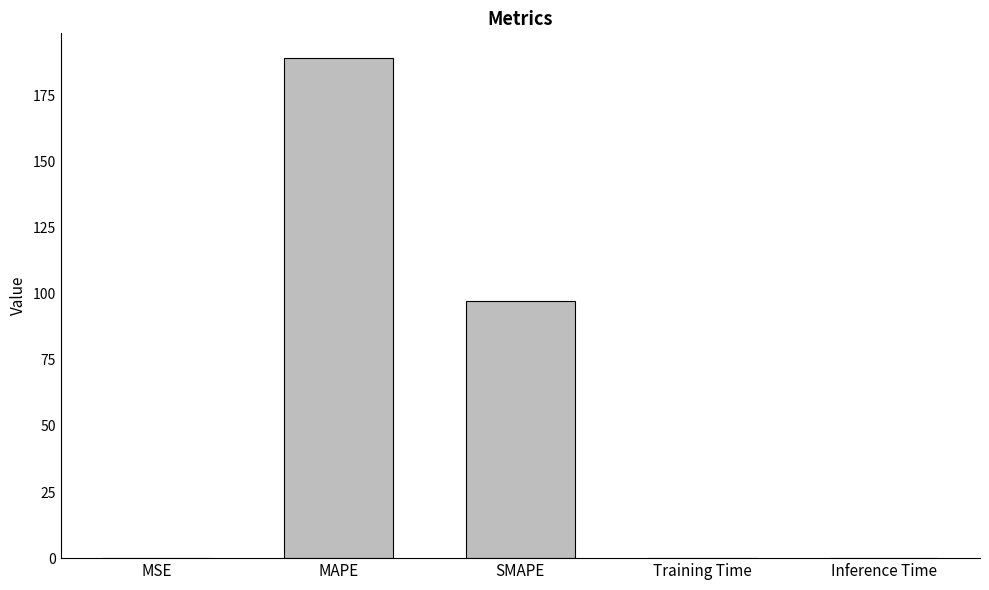

True or false: the data shows 97.2 at SMAPE.

True